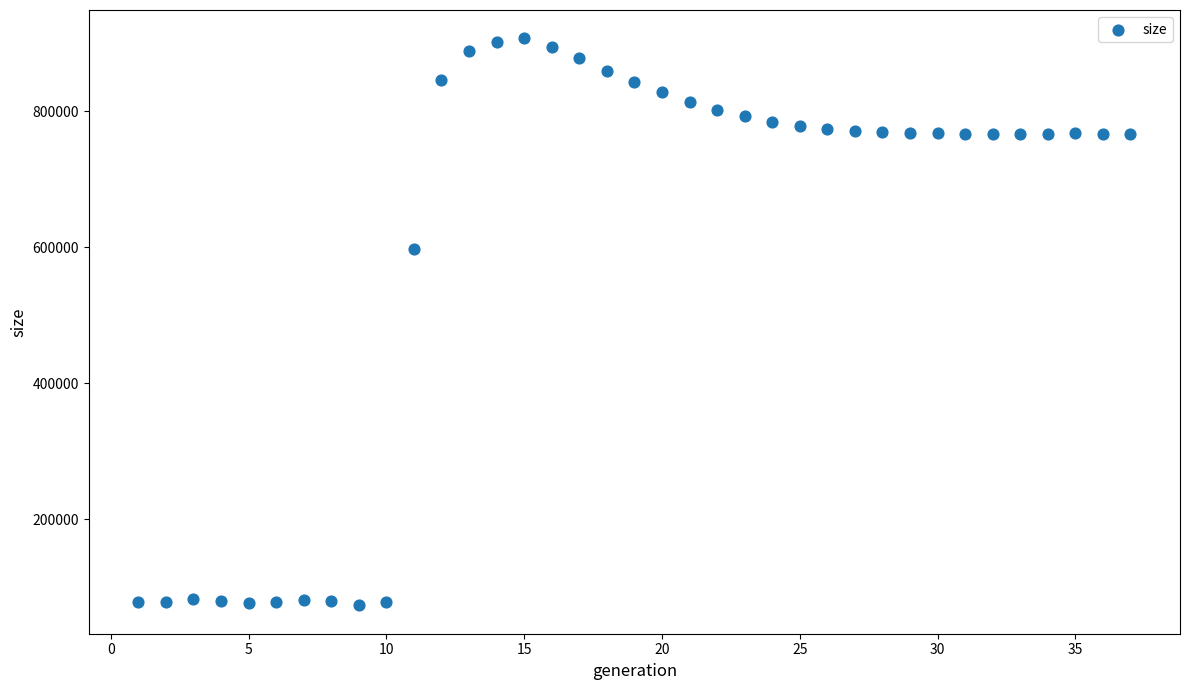

What is the range of Y values (max minus min)?

834166